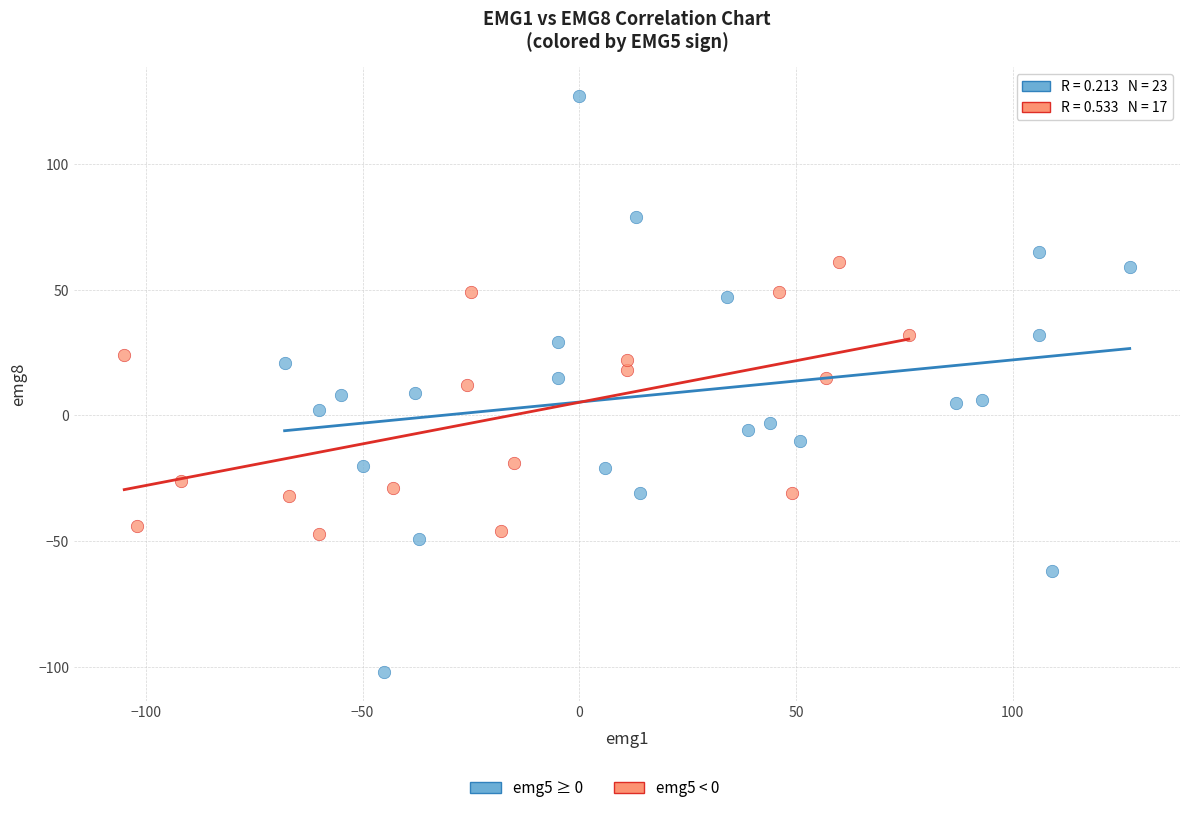

Which series contains the lowest Y value?

emg5 ≥ 0